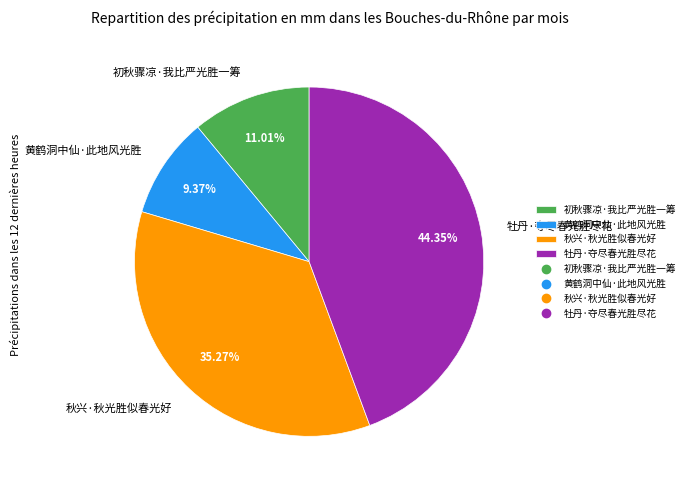

What percentage is the 秋兴·秋光胜似春光好 slice, to the nearest percent?

35%